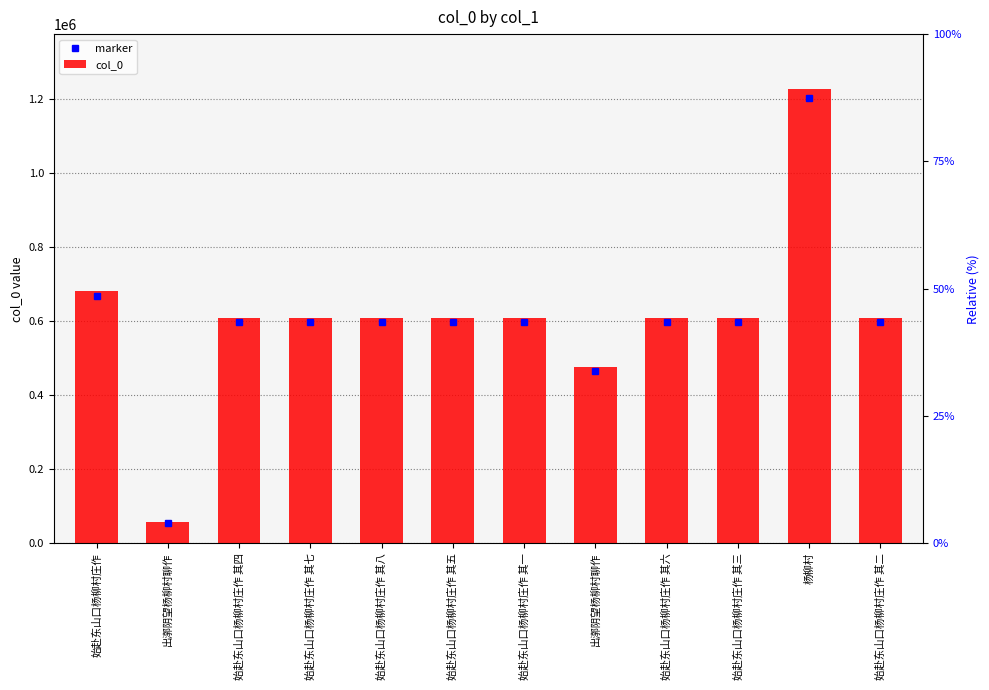

Is it true that the value at 始赴东山口杨柳村庄作 其三 is 608486?

True